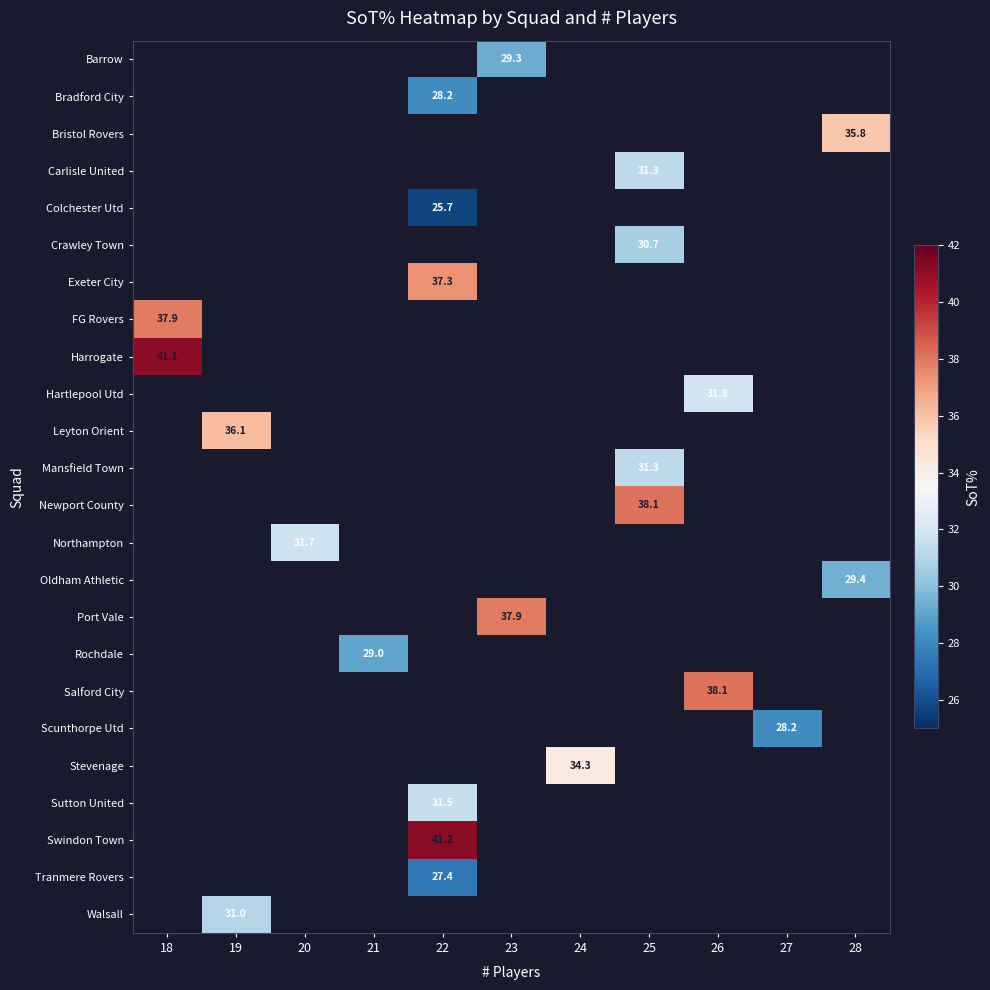

The value of Leyton Orient at 19 is 36.1. True or false?

True